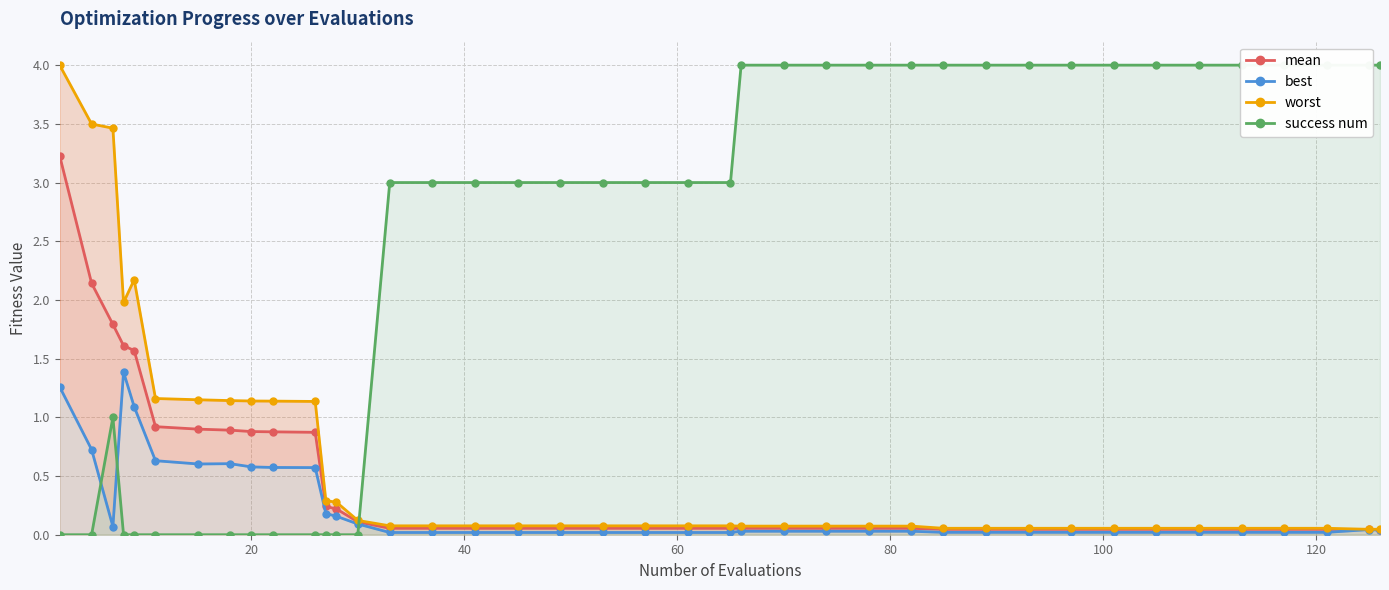

At how many categories does at least one series exceed 2?

30